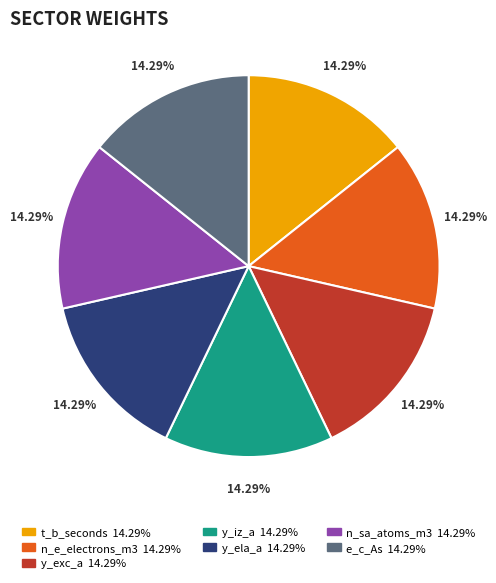

To the nearest percent, what is the average slice percentage?

14%